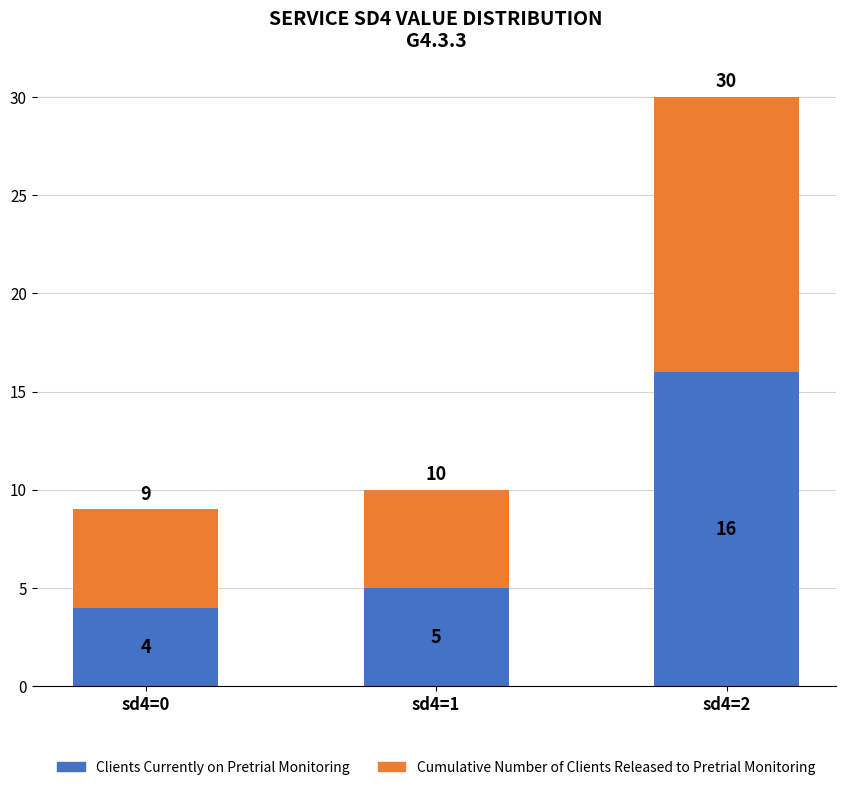

Is it true that Clients Currently on Pretrial Monitoring equals 6 at sd4=2?

False